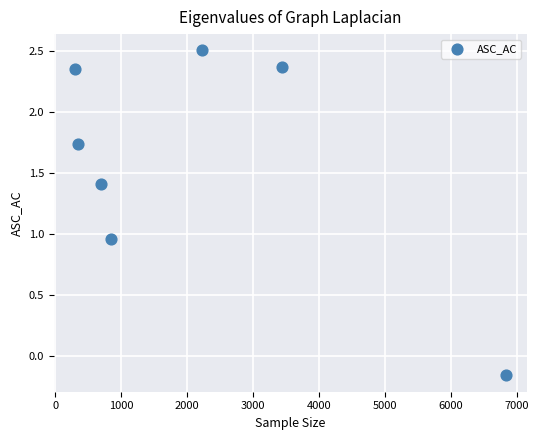

What is the average Y value?

1.6